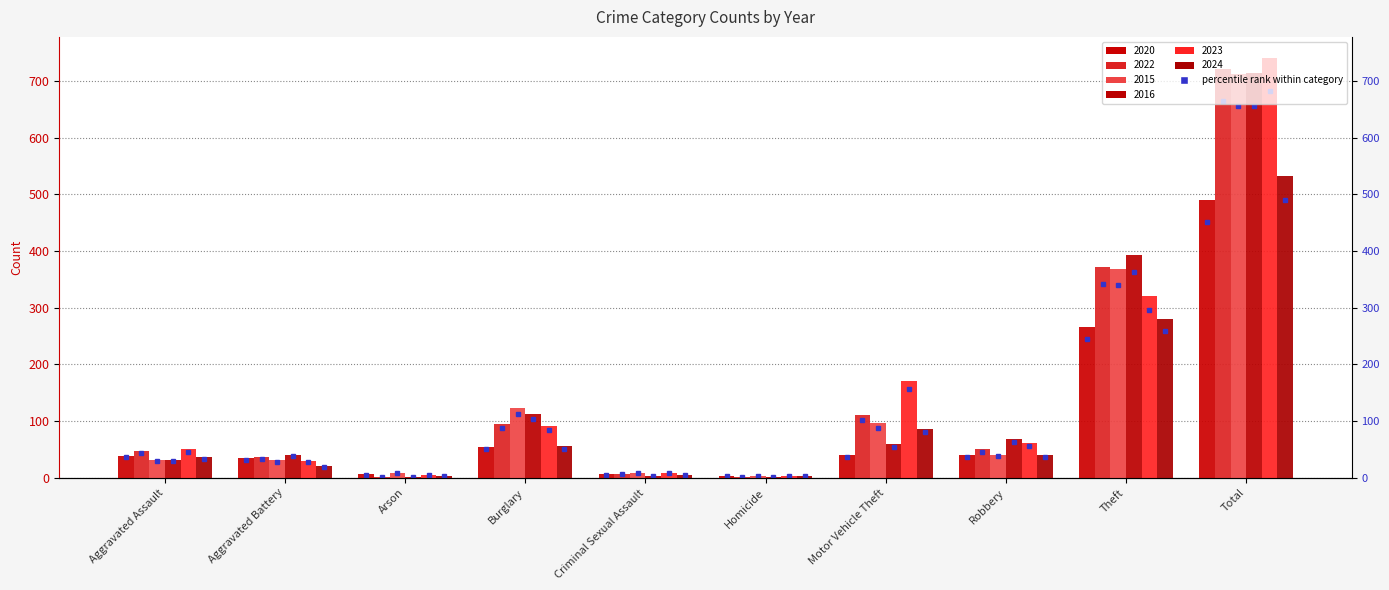

How many values in the 2020 series exceed 40?

3